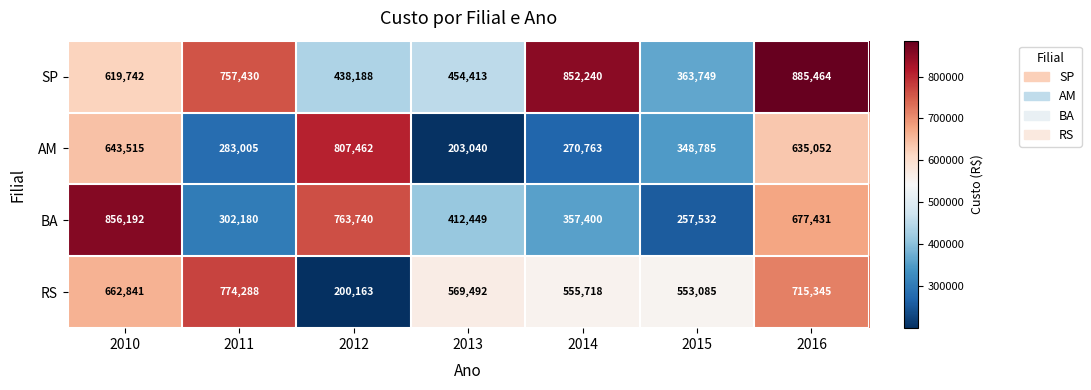

At 2011, list the series in order from smallest to largest.

AM, BA, SP, RS